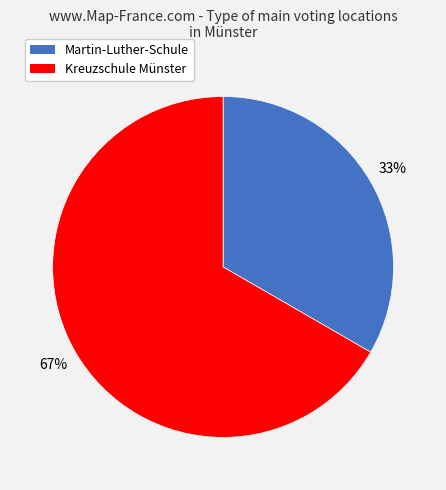

To the nearest percent, what percentage of the pie is Martin-Luther-Schule?

33%